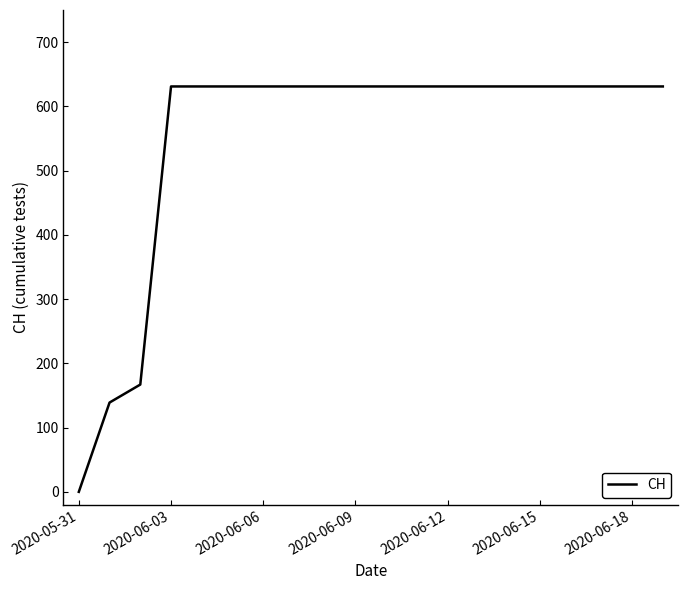

How many categories are shown in the chart?

20